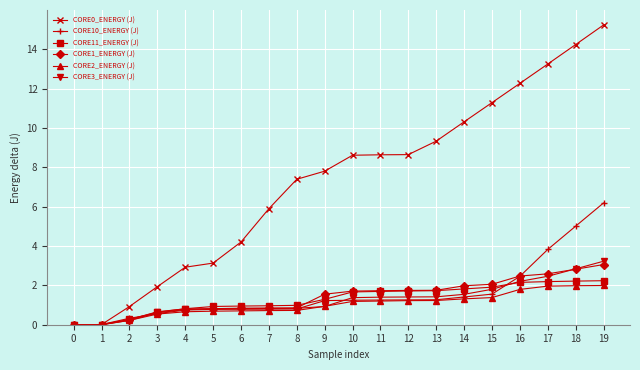

Is the value of CORE10_ENERGY (J) at 19 greater than the value of CORE0_ENERGY (J) at 15?

No